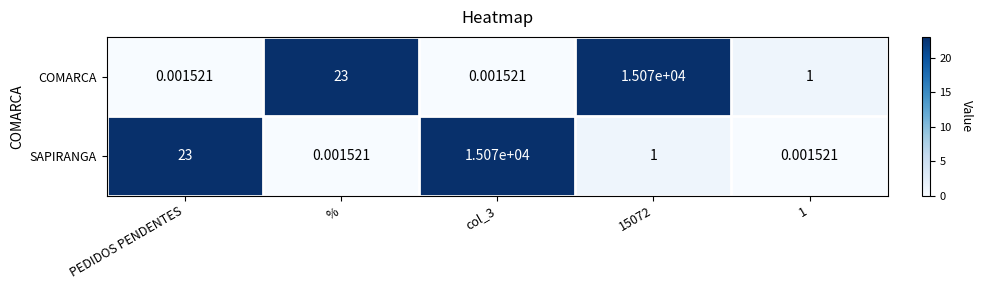

At which category is the sum across all series the highest?

15072